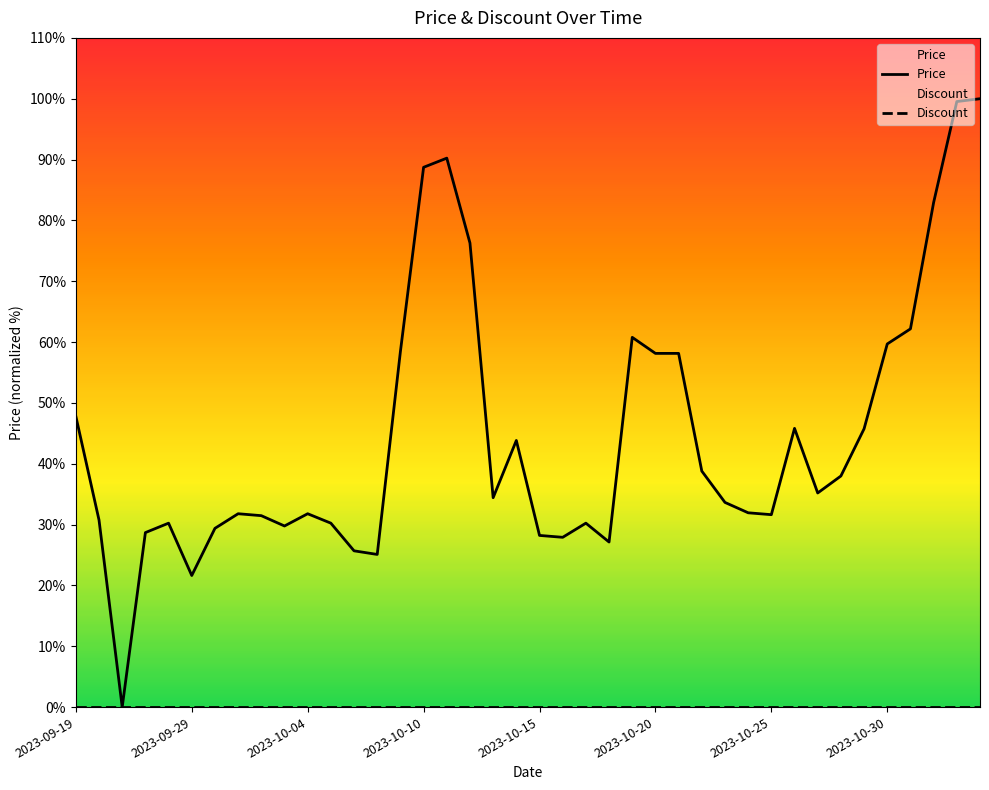

What is the total value across all series at 2023-10-04?

31.8